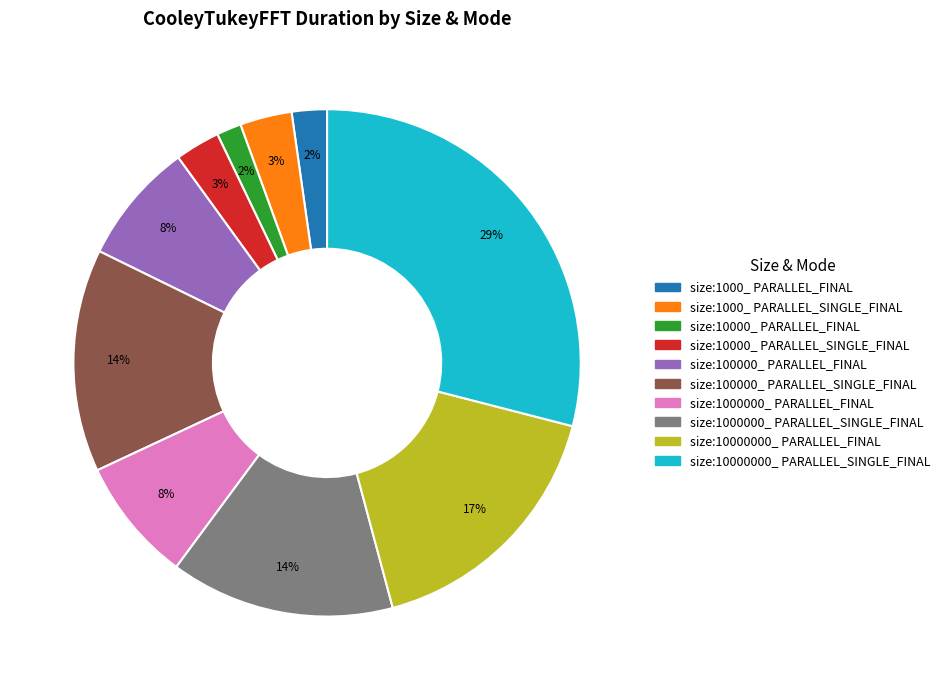

How many slices are in this pie chart?

10